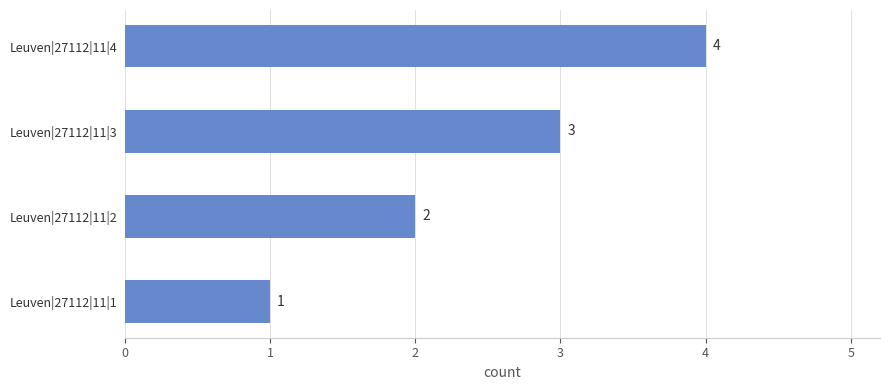

Approximately how many times larger is the value at Leuven|27112|11|4 compared to Leuven|27112|11|1?

4.0